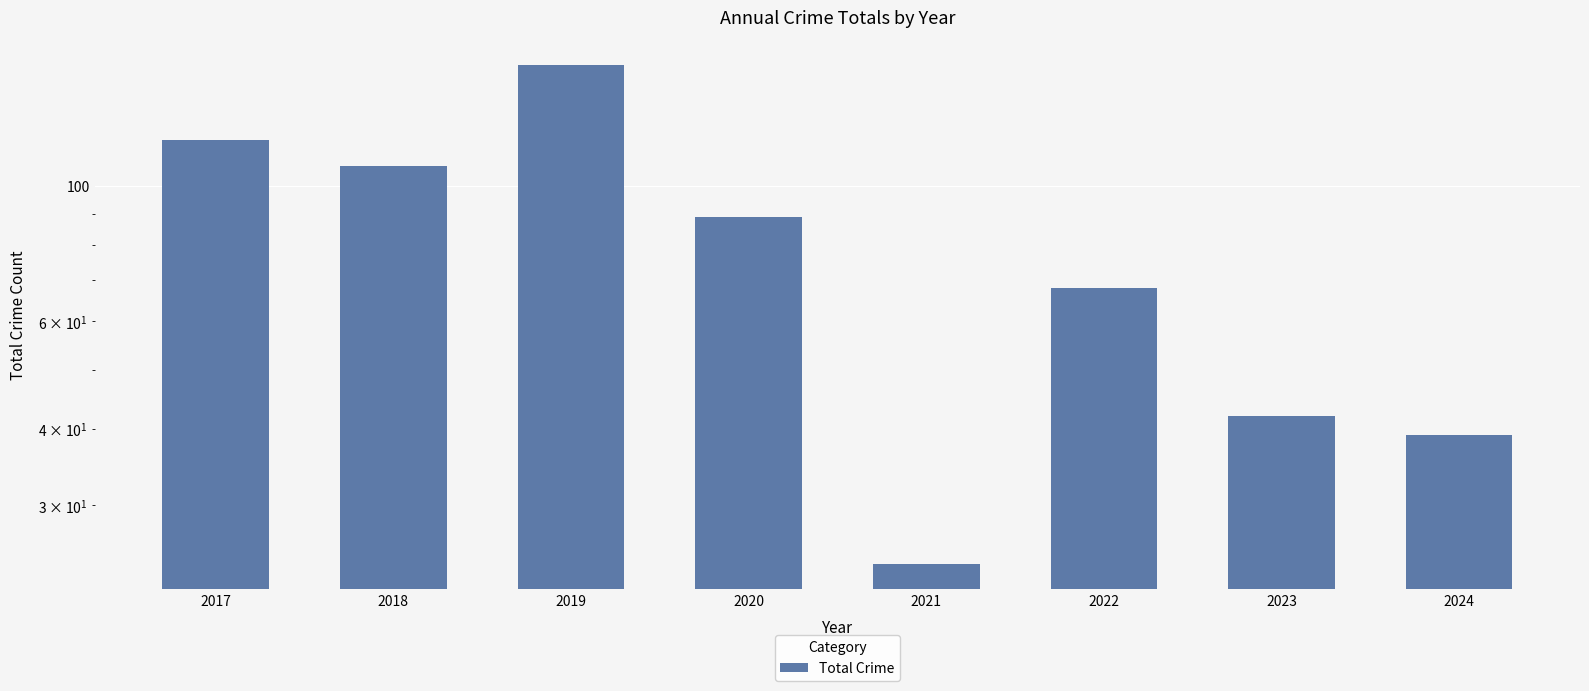

The value at 2021 is 33. True or false?

False